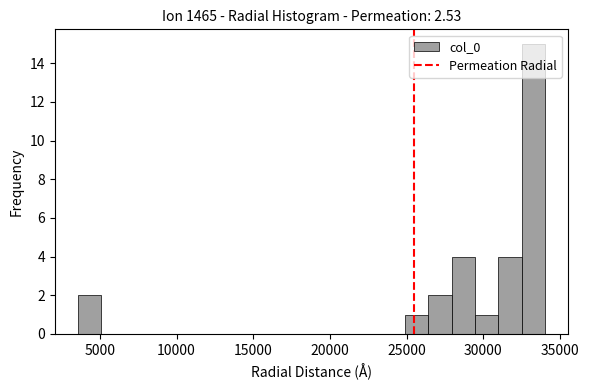

Read against the x-axis, roughly where is the centre of the tallest bar?

33500